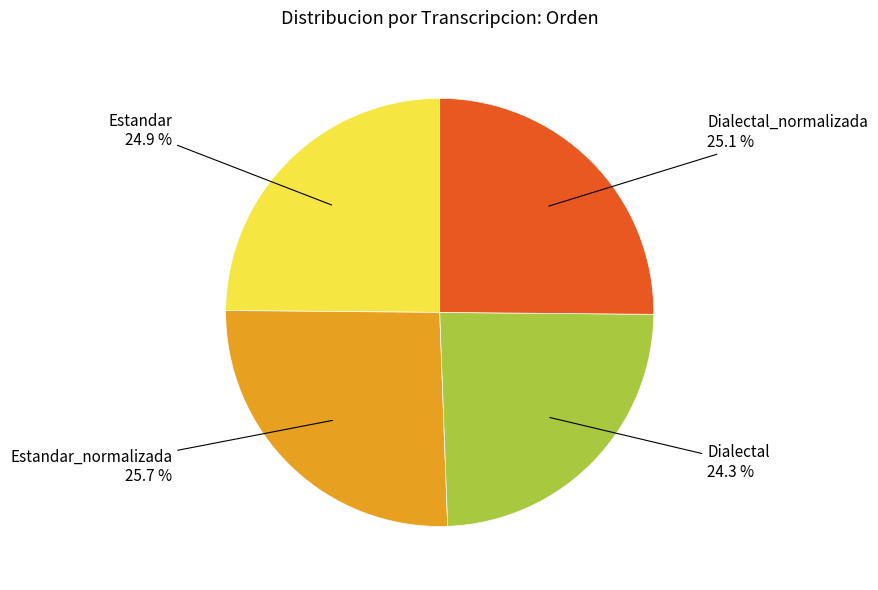

Is there any slice that represents more than half of the pie?

No